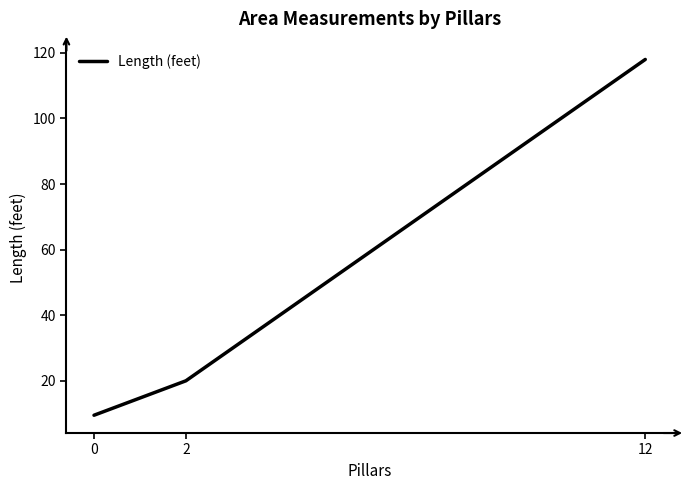

Does the chart have visible grid lines?

No